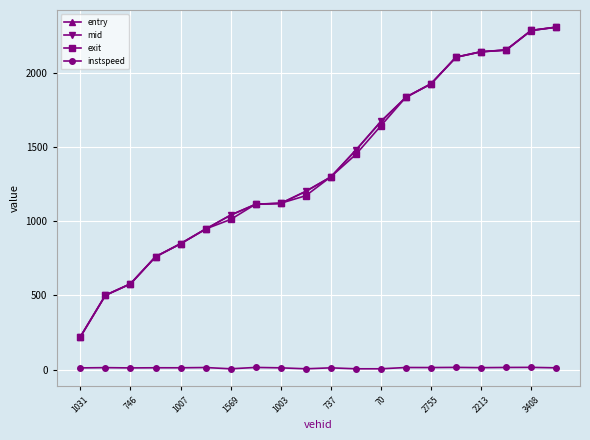

After their last crossing, which series has the higher values: entry or exit?

exit